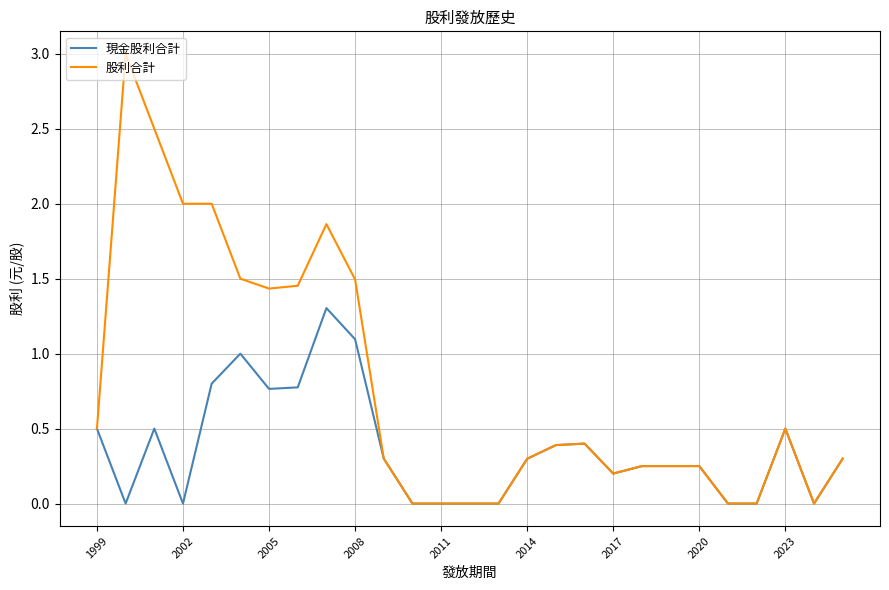

Which series has the largest range (max minus min)?

股利合計